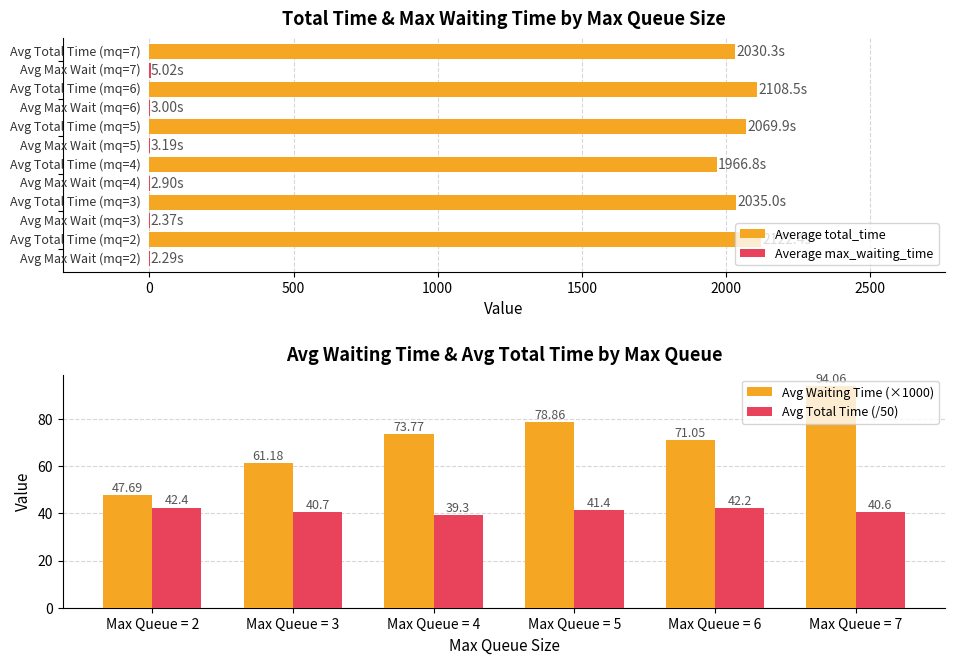

How many values in the Avg Waiting Time (×1000) series are below 73?

3